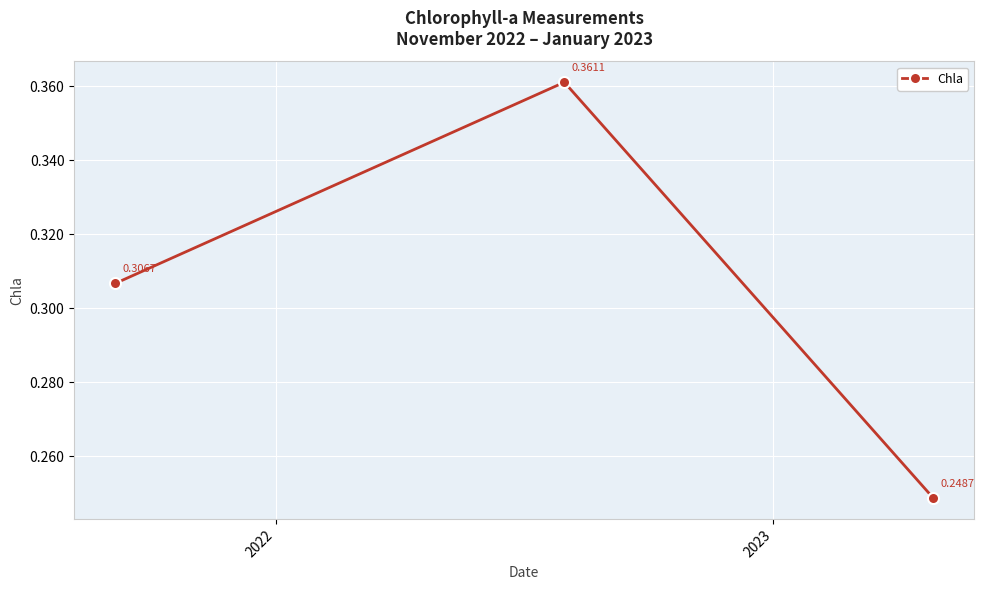

What is the sum of all values?

0.9